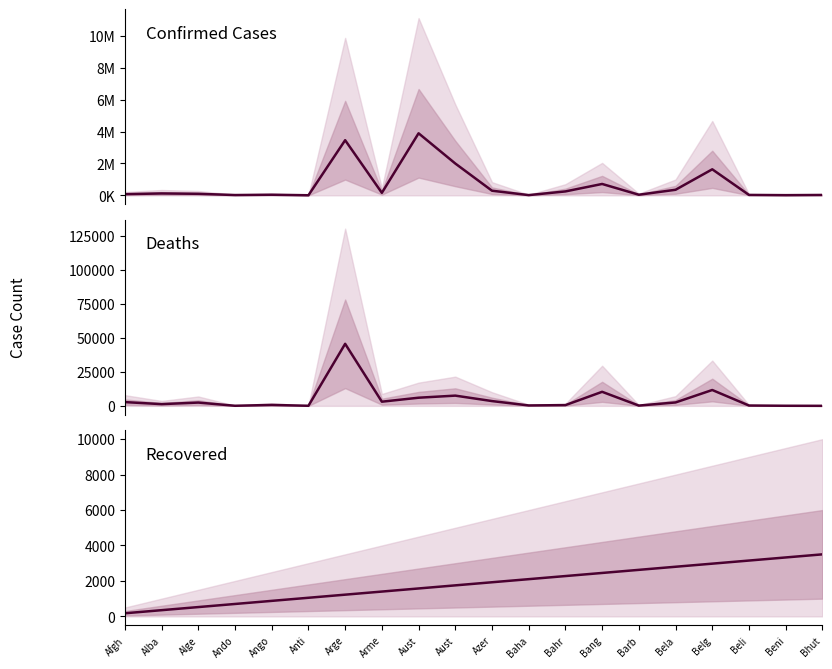

What is the maximum value shown in the chart?

3896526.5